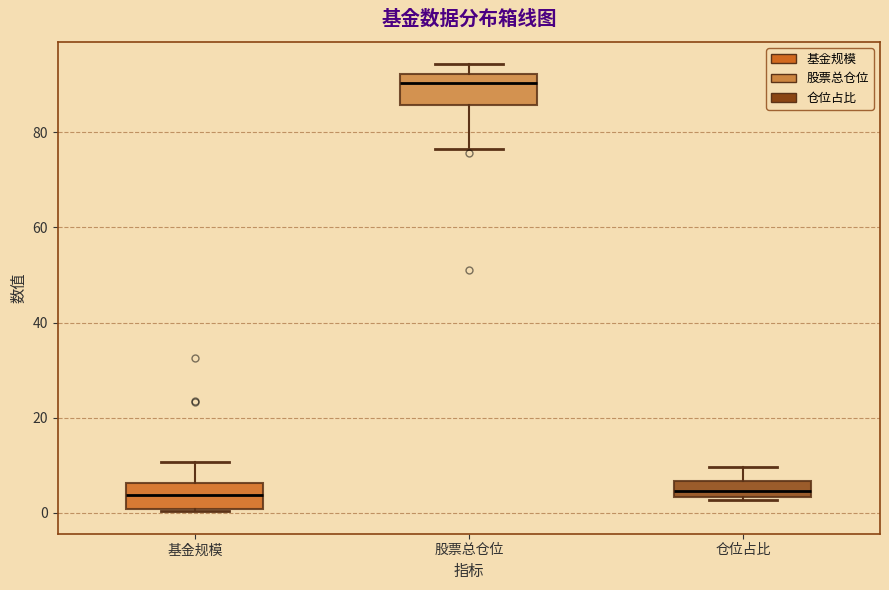

Reading left to right, transcribe this box plot: for each box, give where its median line is, the range the box spans, and where its two whiskers end, as read against the y-axis. The values are not printed on the chart, so give them approximately, as read against the axis.

基金规模: median 4, box 0 to 6, whiskers 0 to 10
股票总仓位: median 90, box 86 to 92, whiskers 76 to 94
仓位占比: median 4 (inside the box), box 4 to 6, whiskers 2 to 10